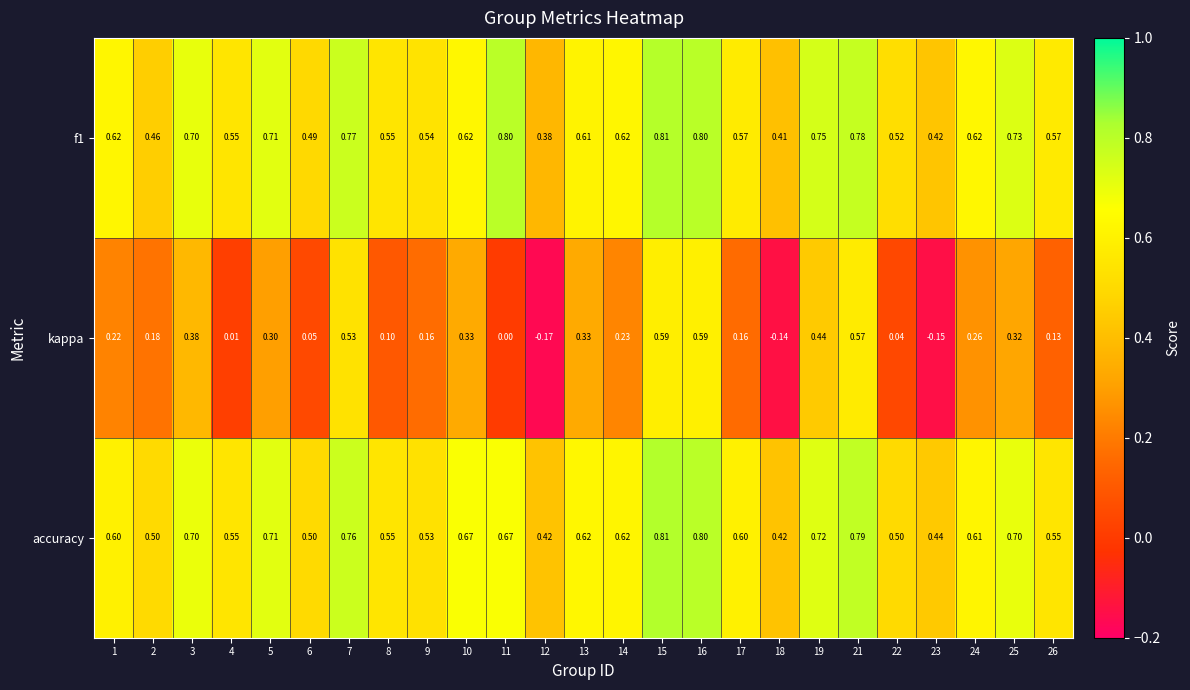

At which category does the chart reach its peak across all series?

15